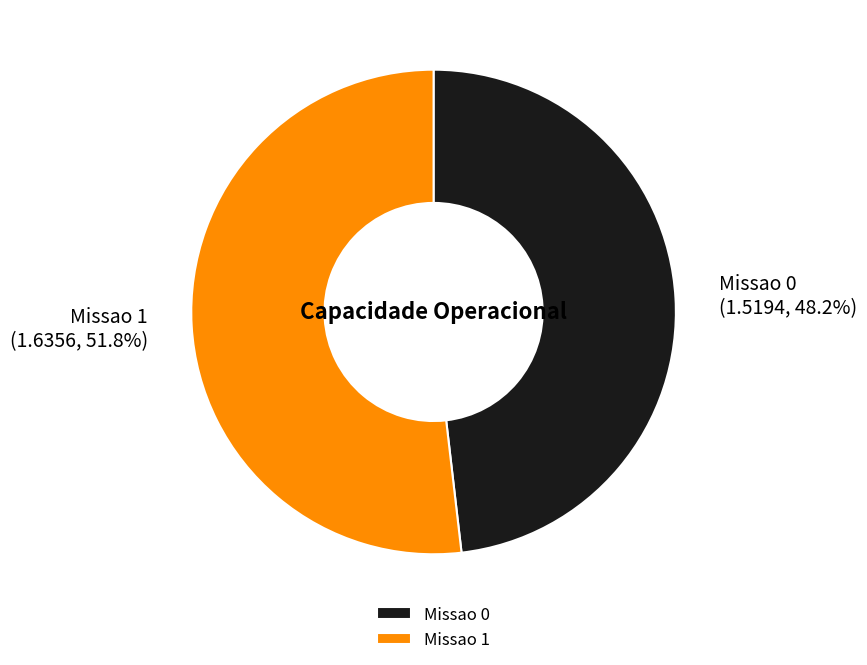

True or false: Missao 1 accounts for 46% of the total.

False